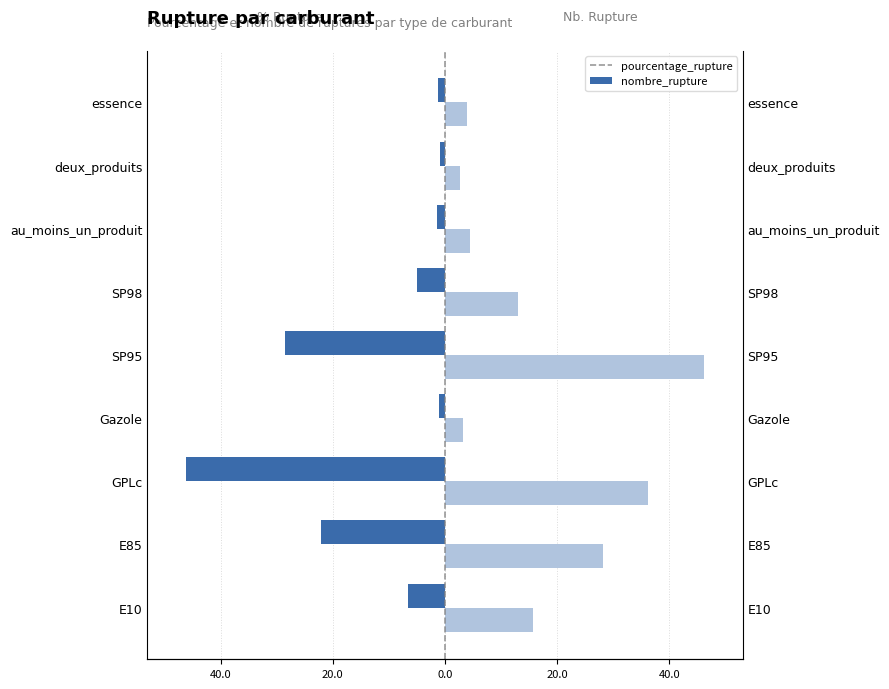

Reading left to right, transcribe all the data shown in this chart.

pourcentage_rupture: -6.7	-22.2	-46.1	-1.1	-28.6	-5.1	-1.5	-0.9	-1.3
nombre_rupture: 15.6	28.1	36.1	3.2	46.1	13.1	4.5	2.6	3.9